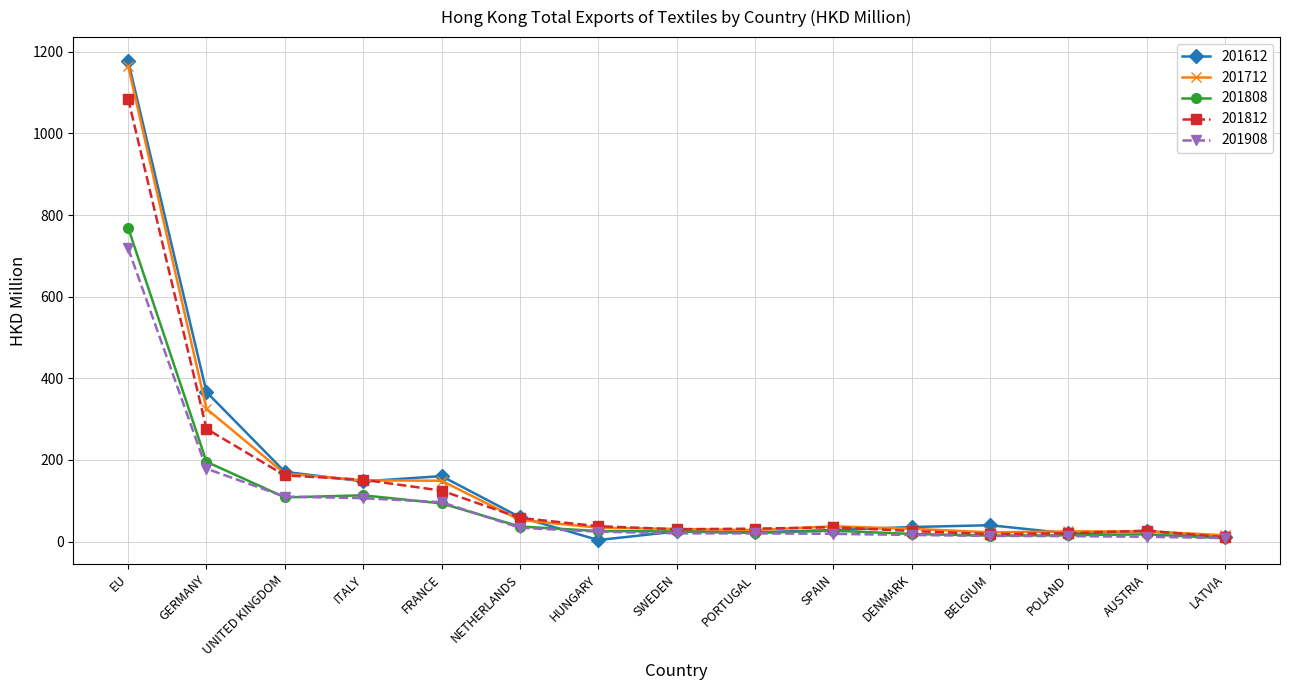

Where is the first local minimum for 201612?

ITALY